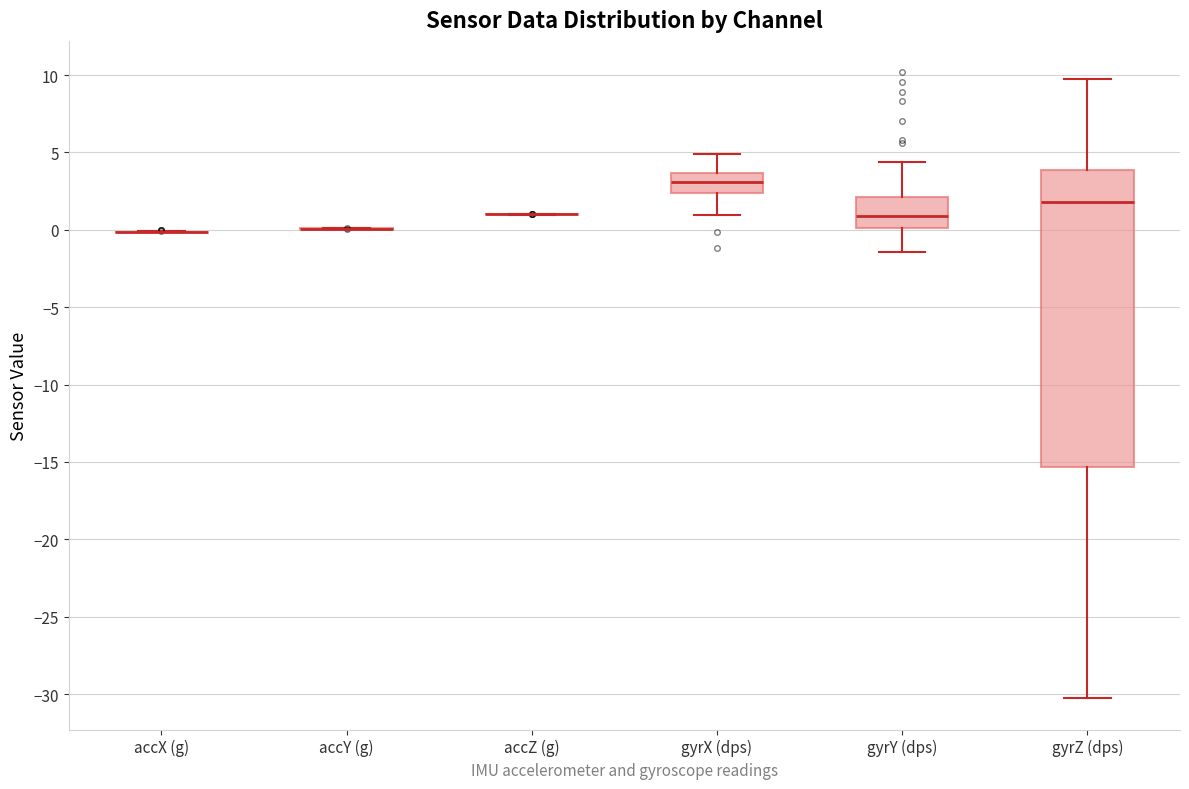

Comparing the boxes themselves (not the whiskers), which one is the tallest?

gyrZ (dps)